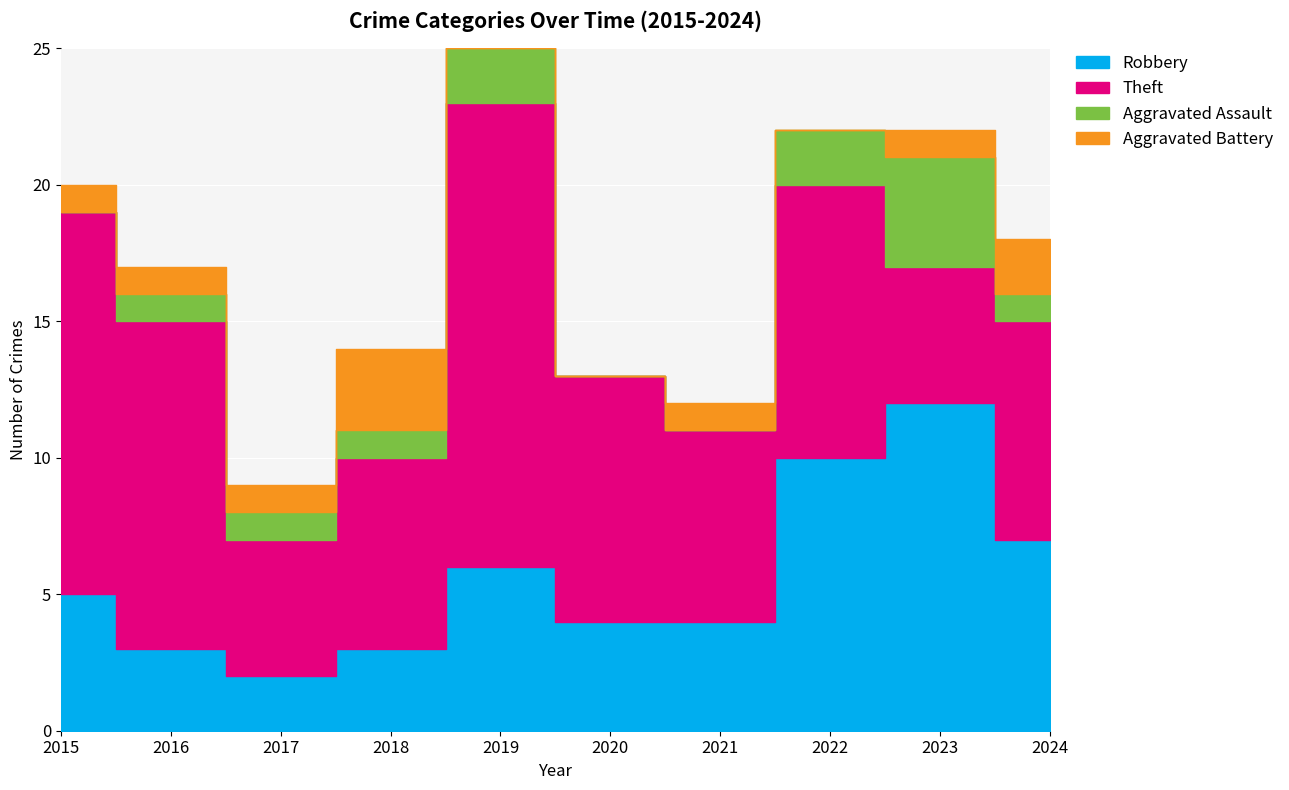

What are all the series names shown in the legend?

Robbery, Theft, Aggravated Assault, Aggravated Battery